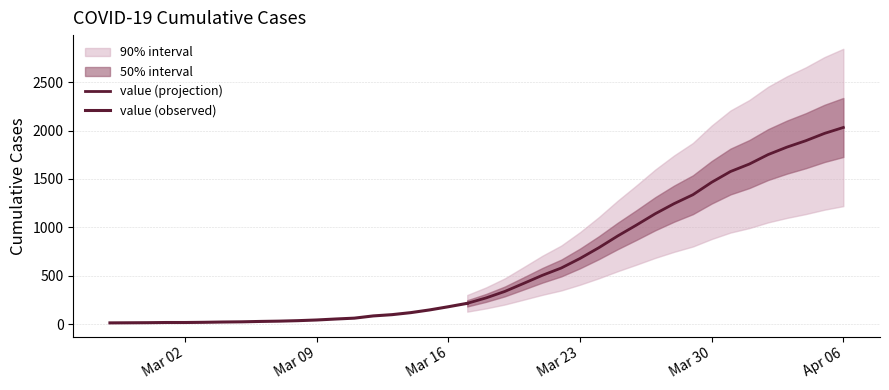

How many data points are above 271?

19